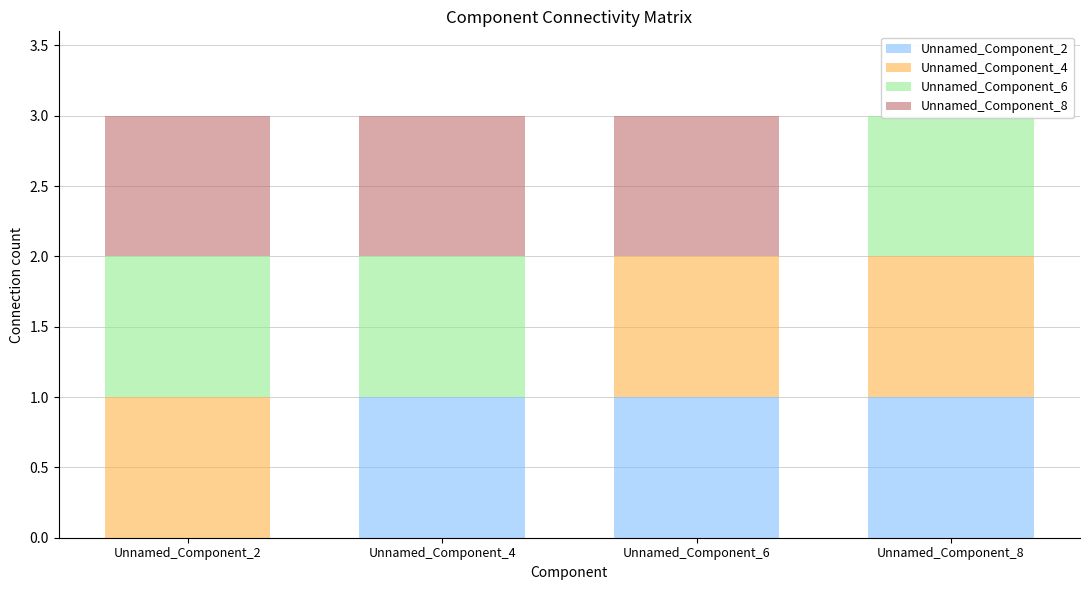

True or false: Unnamed_Component_4 has a value of 0 at Unnamed_Component_4.

True